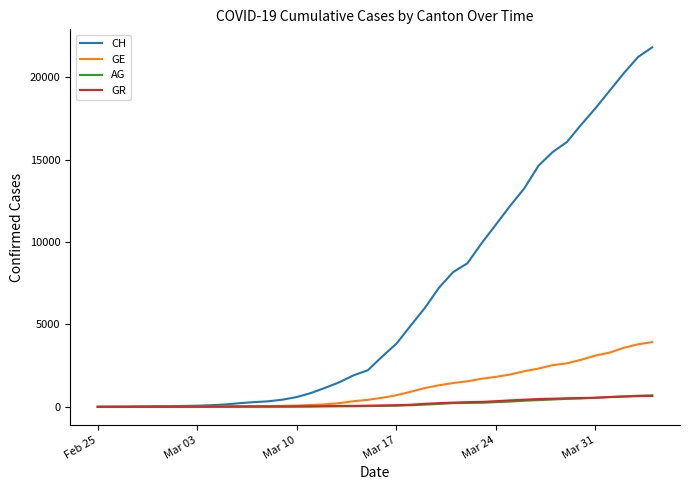

Which series has the largest total across all categories?

CH